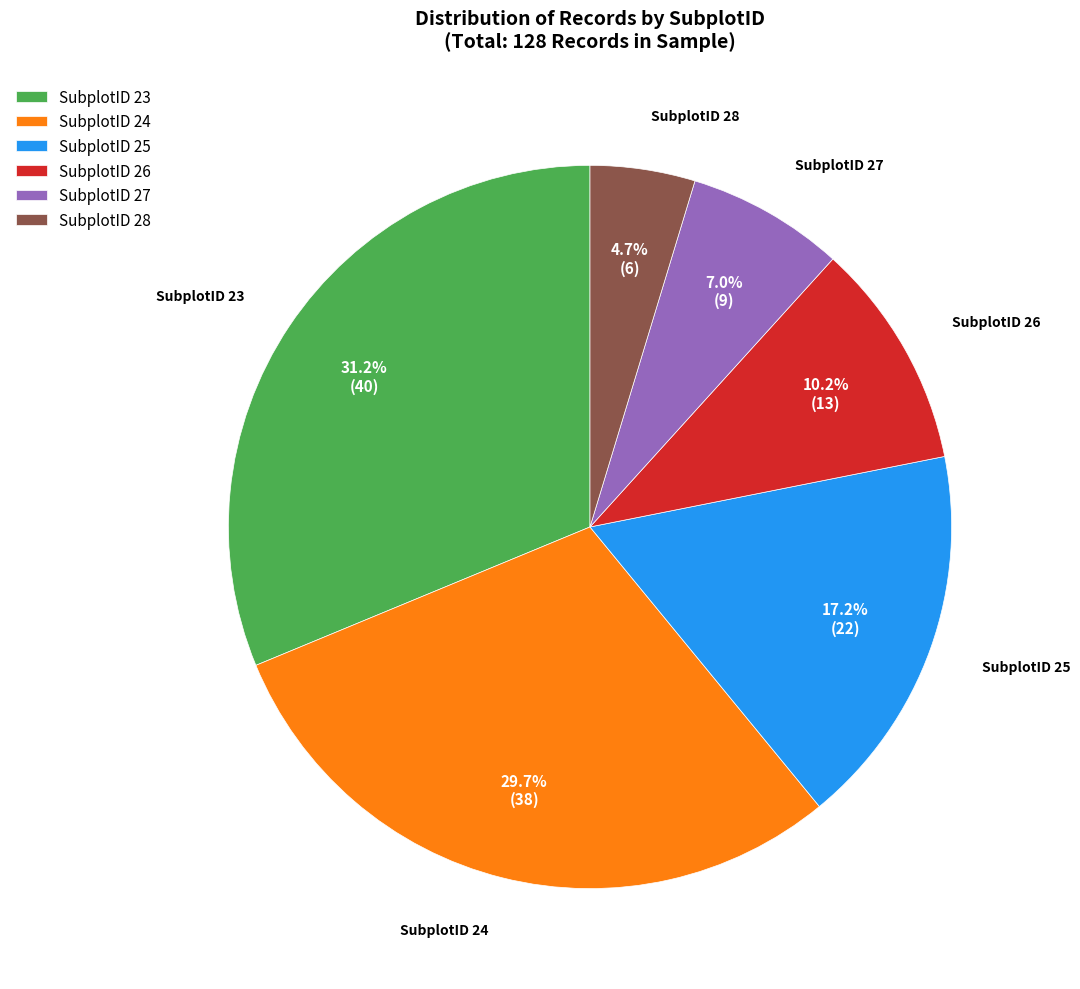

What is the largest slice in the pie chart?

SubplotID 23